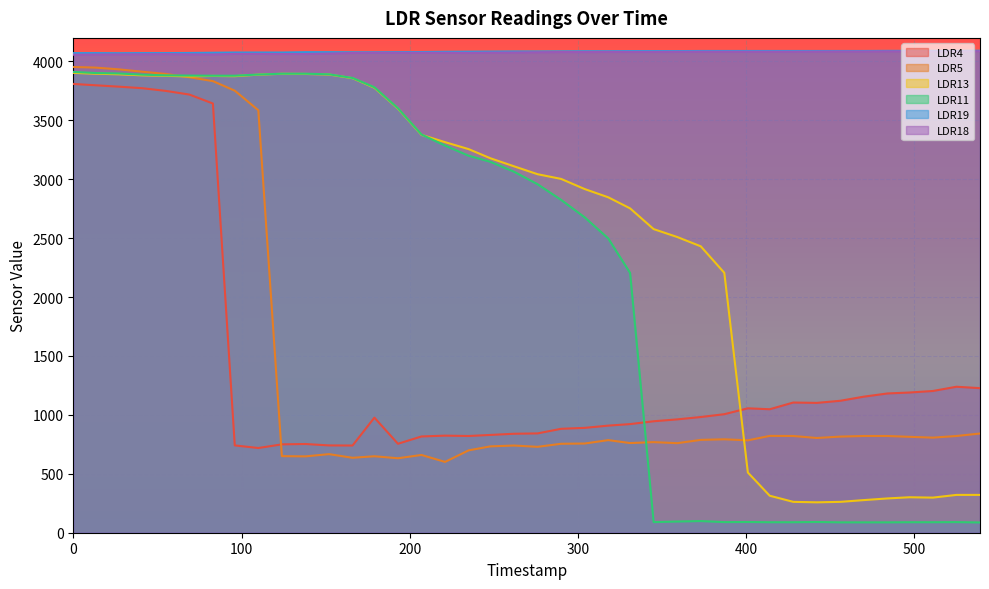

How many values in the LDR18 series exceed 4078?

19